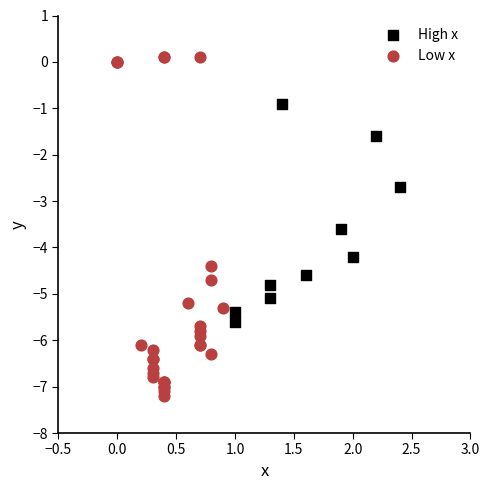

Which series reaches the minimum Y coordinate?

Low x